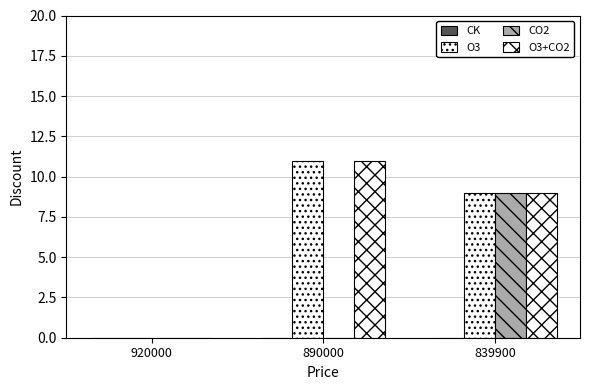

What is the total value across all series at 839900?

27